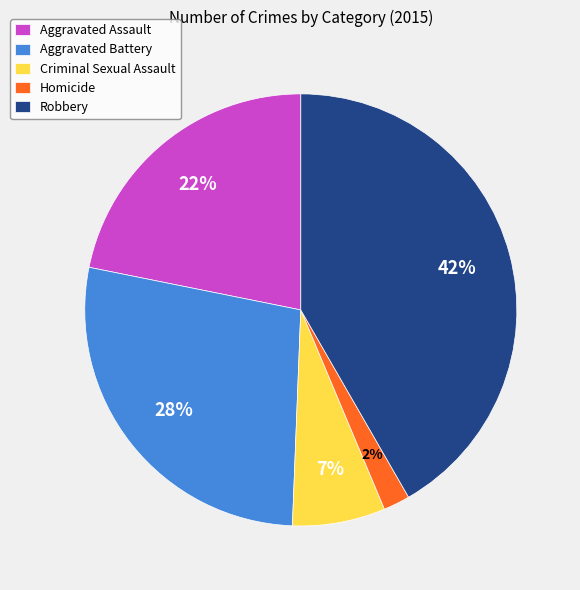

How many segments does this pie chart have?

5